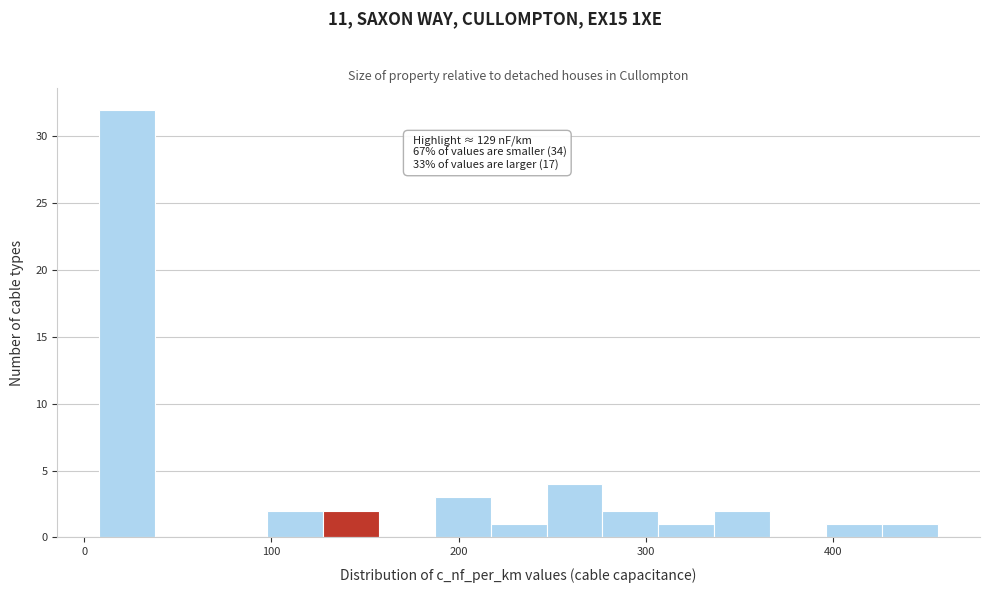

Read against the x-axis, roughly where is the centre of the tallest bar?

20